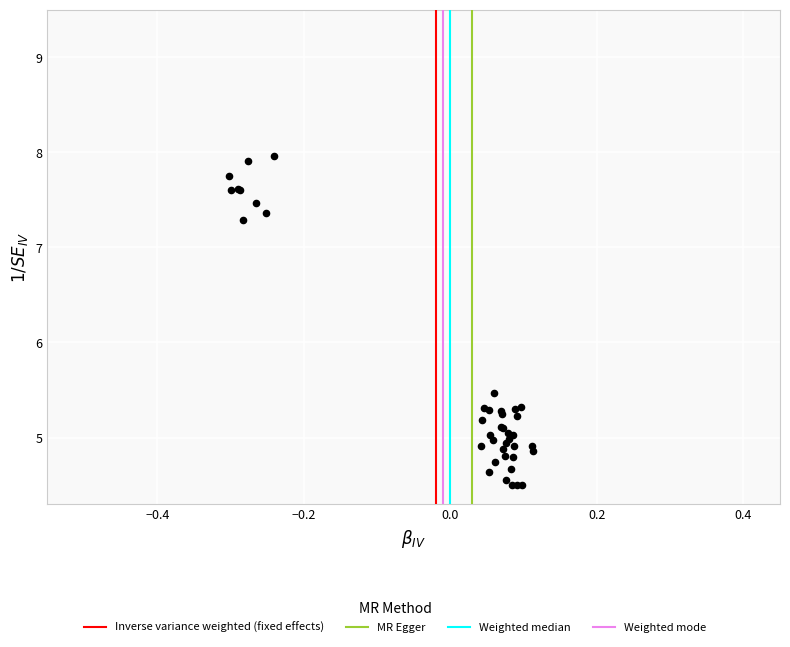

What Y value in the scatter plot is closest to 6?

5.5